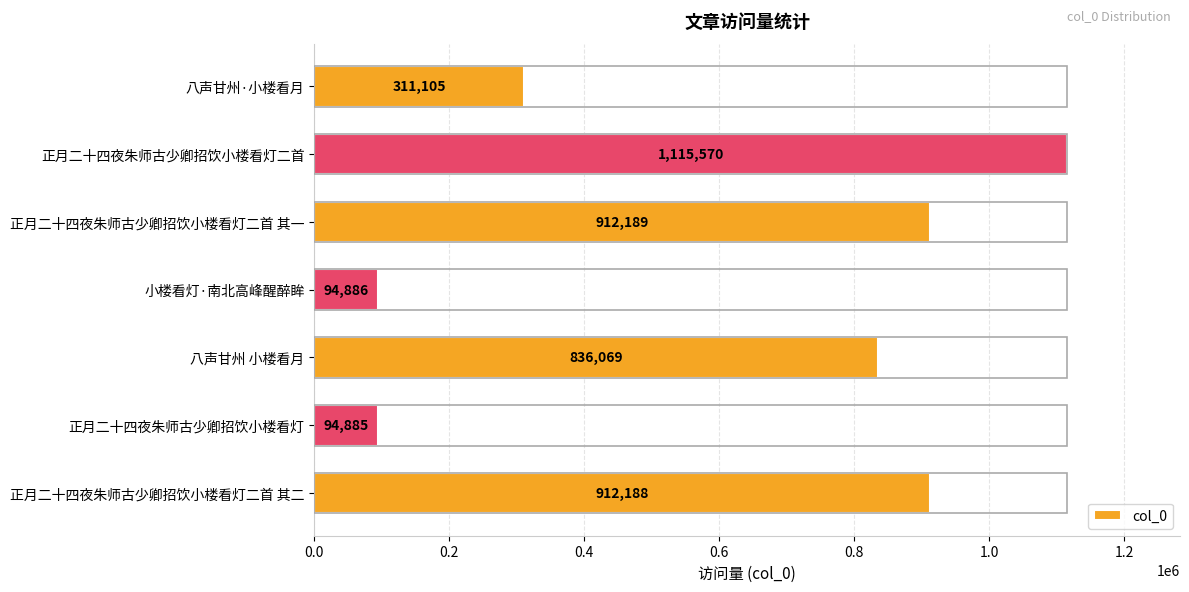

Between 正月二十四夜朱师古少卿招饮小楼看灯二首 其二 and 正月二十四夜朱师古少卿招饮小楼看灯二首 其一, which is larger?

正月二十四夜朱师古少卿招饮小楼看灯二首 其一